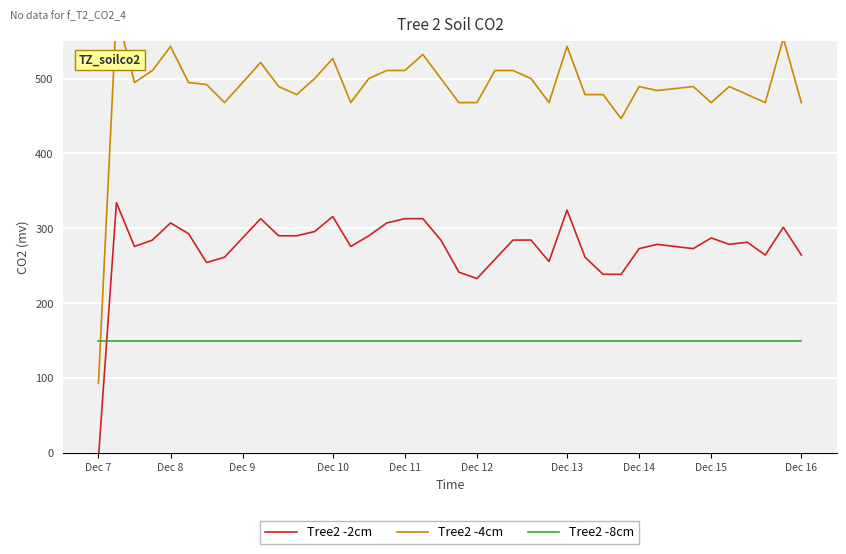

At which label does Tree2 -2cm first exceed 284?

Dec 8